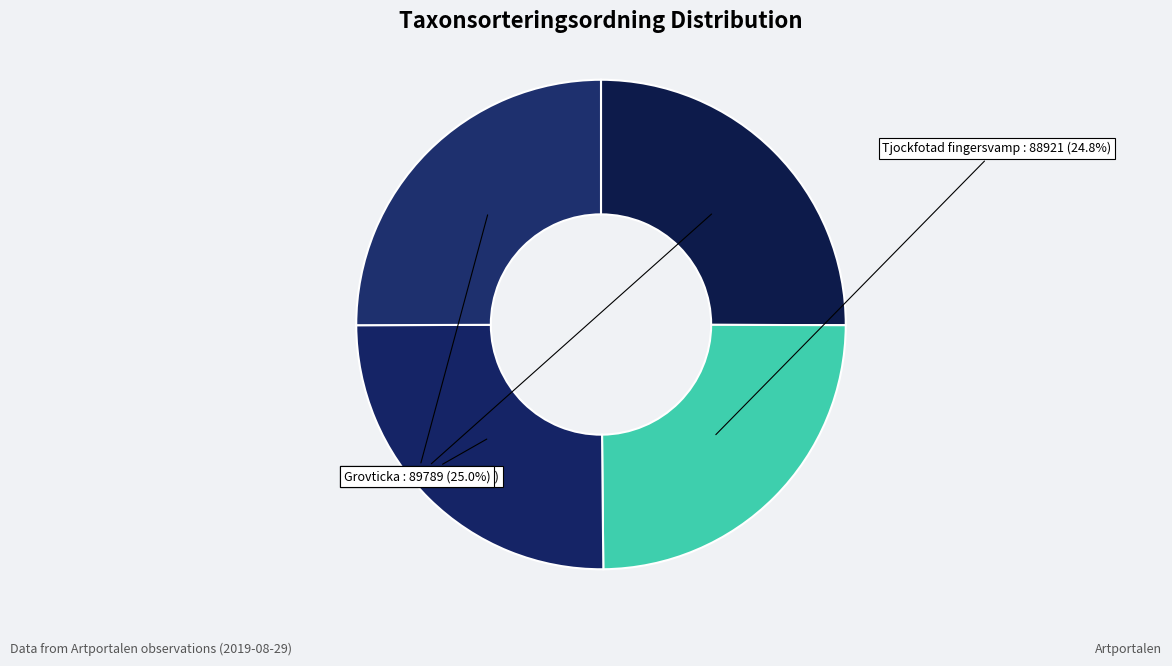

To the nearest percent, what is the average slice percentage?

25%